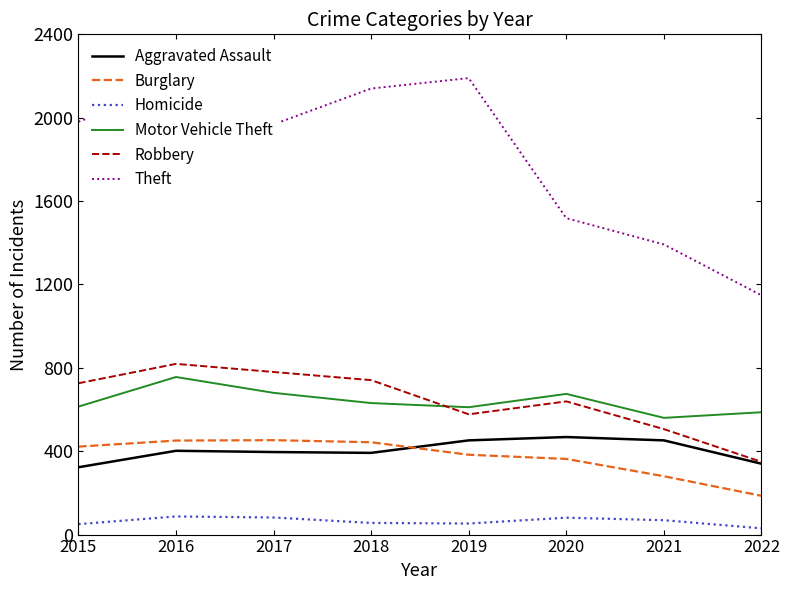

The value of Aggravated Assault at 2017 is 523. True or false?

False